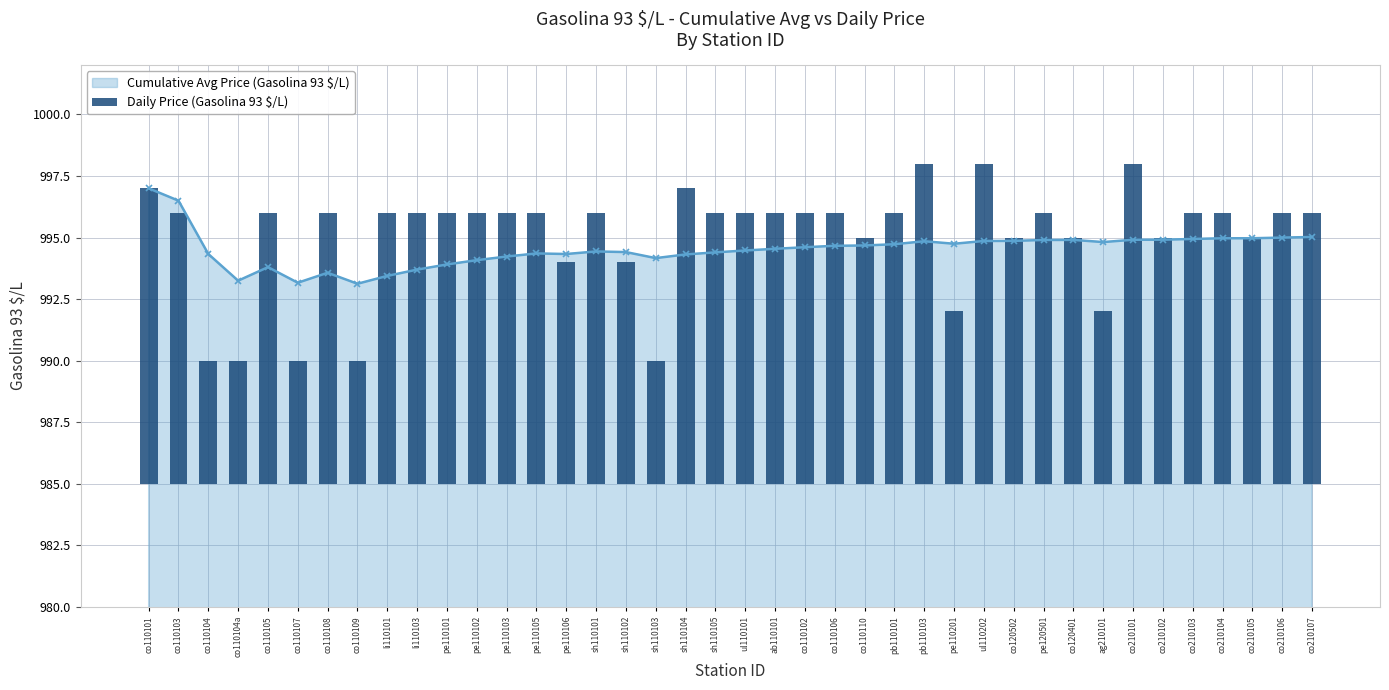

True or false: Cumulative Avg Price (Gasolina 93 $/L) has a value of 994.2 at sh110103.

True